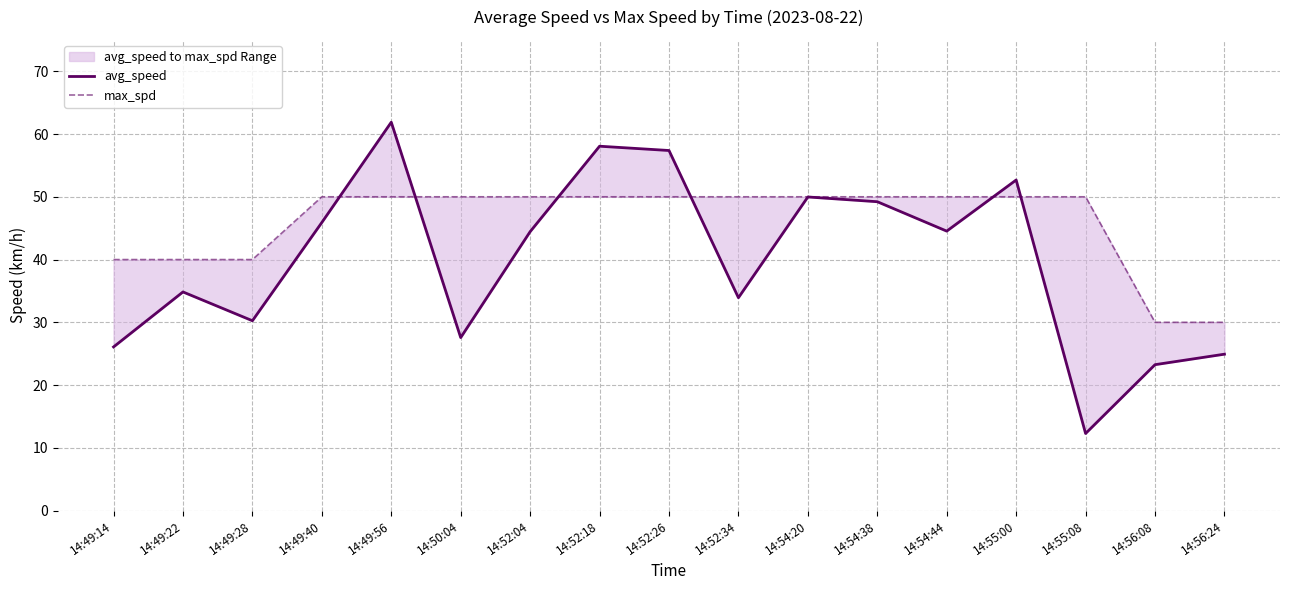

Which series has the widest spread of values?

avg_speed